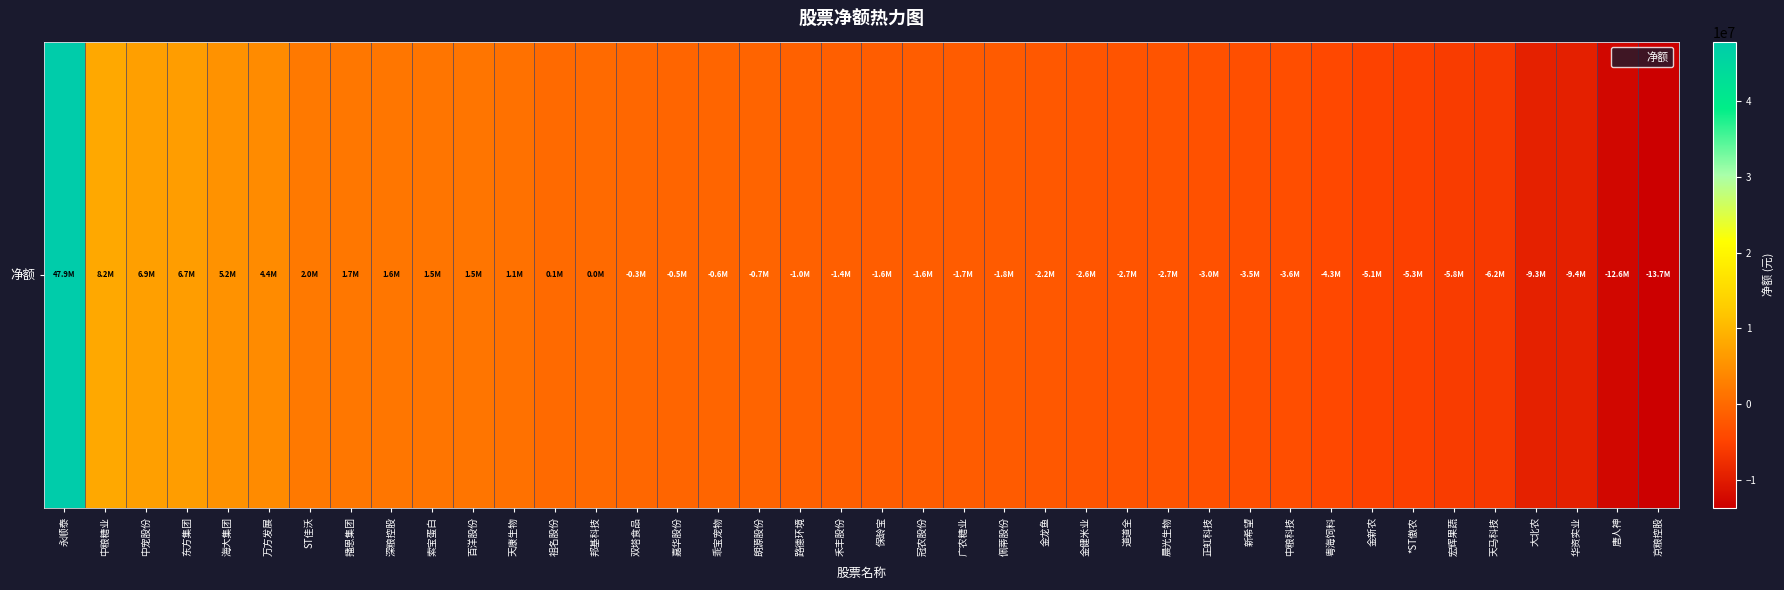

What is the minimum value shown in the chart?

-13696637